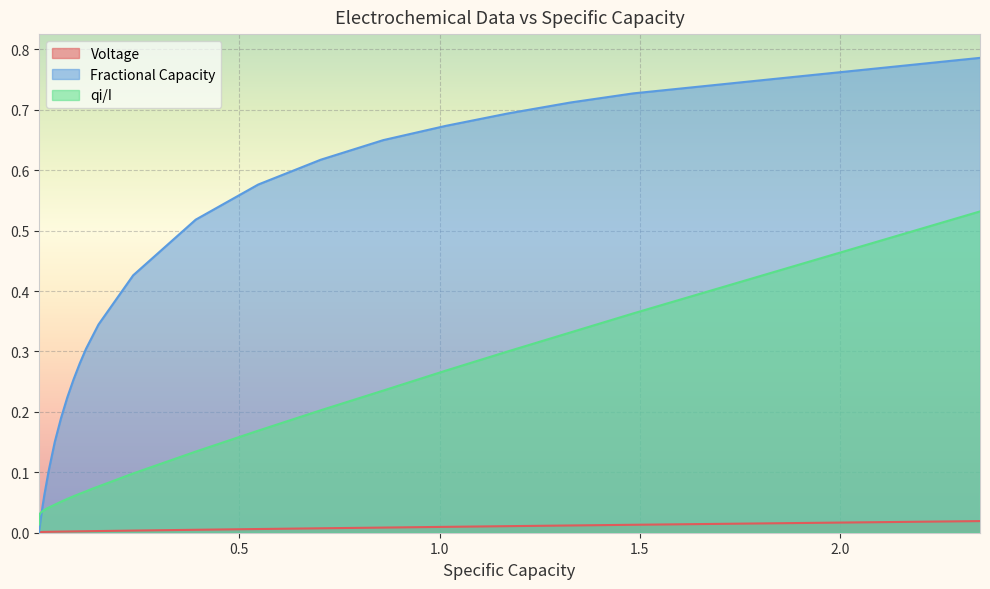

True or false: Voltage and qi/I cross at least once.

False